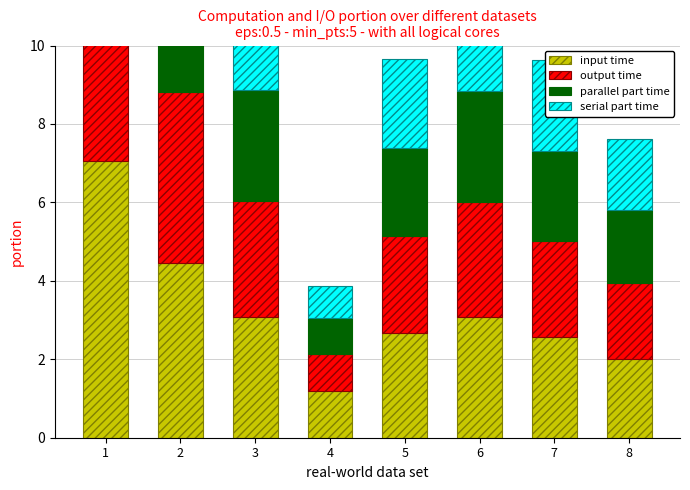

What is the difference between the input time values at 8 and 5?

0.7